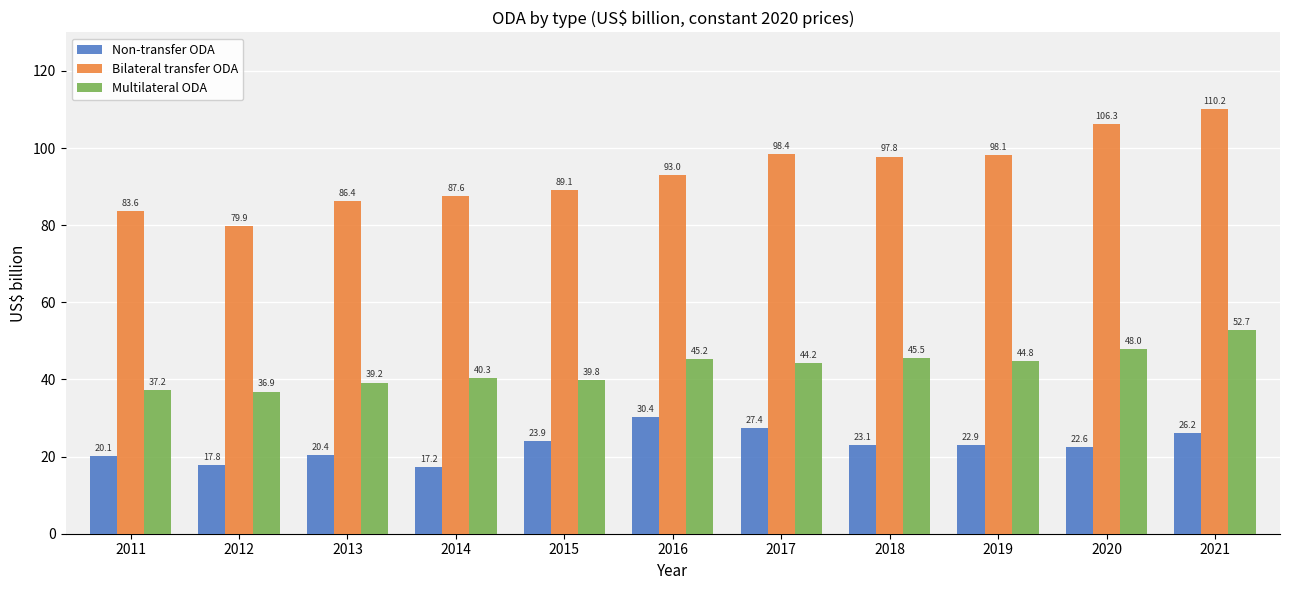

What is the difference between the highest and lowest values at 2014?

70.4